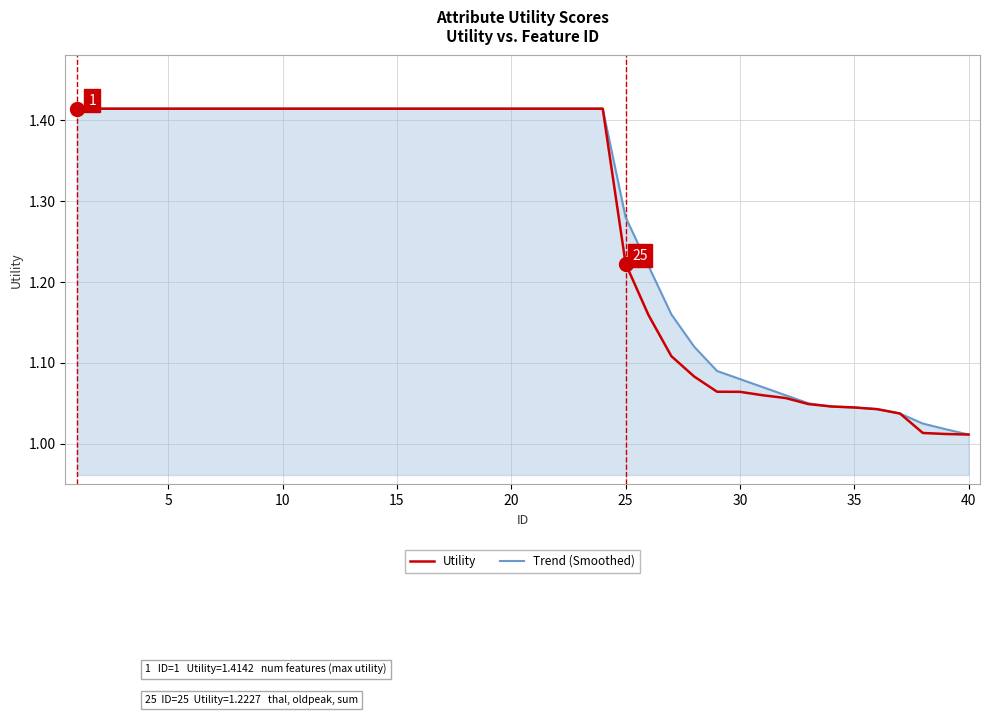

How many lines are shown in the chart?

2